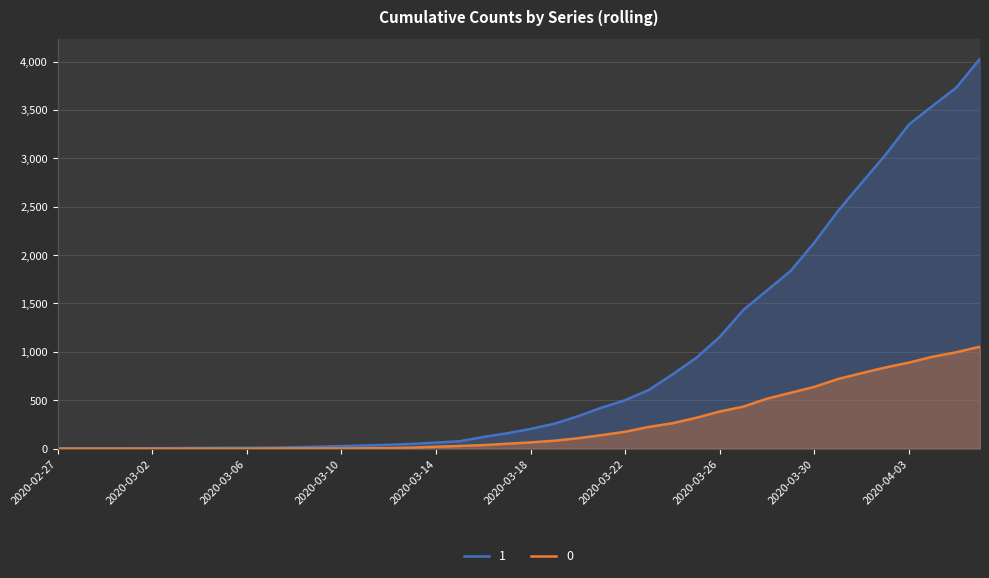

Which series has the largest total across all categories?

1